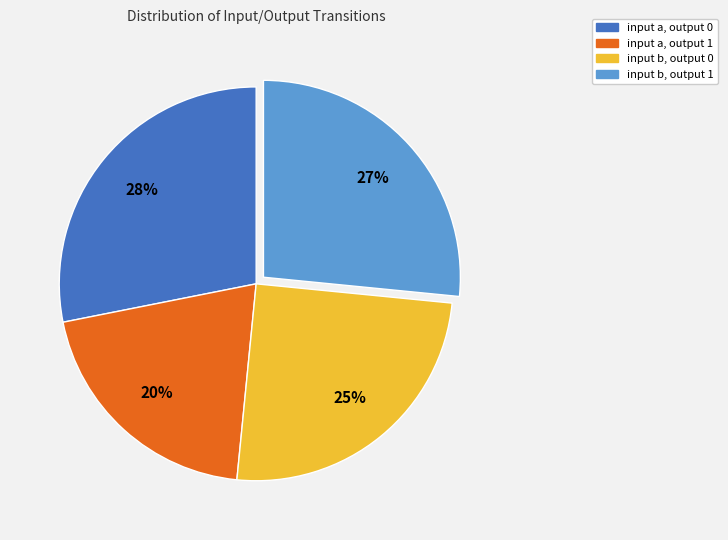

Is input a, output 1 the majority of the pie?

No